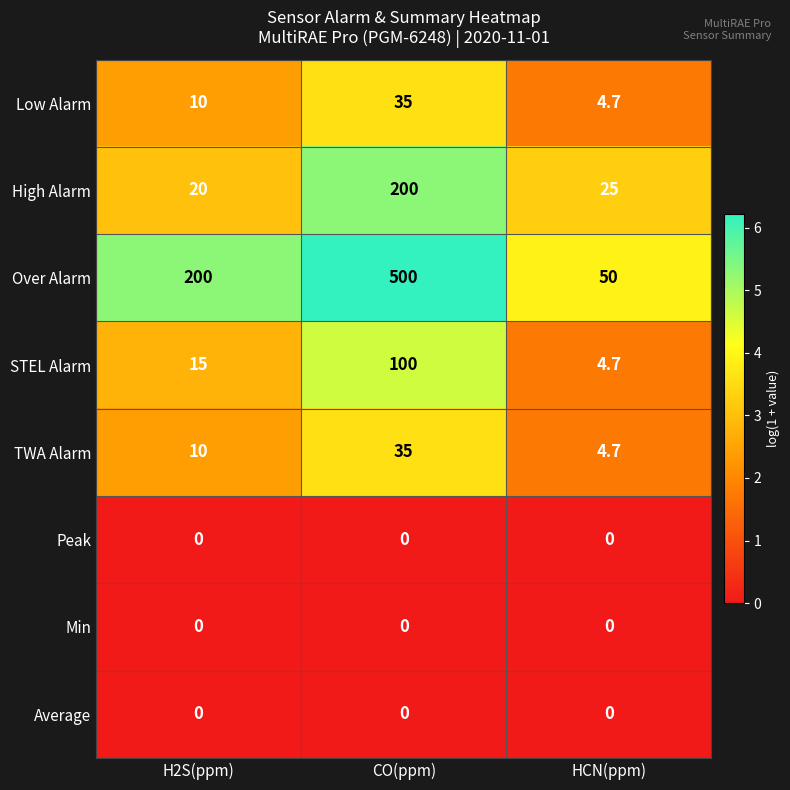

Count the Over Alarm values in the range 50 to 500.

3